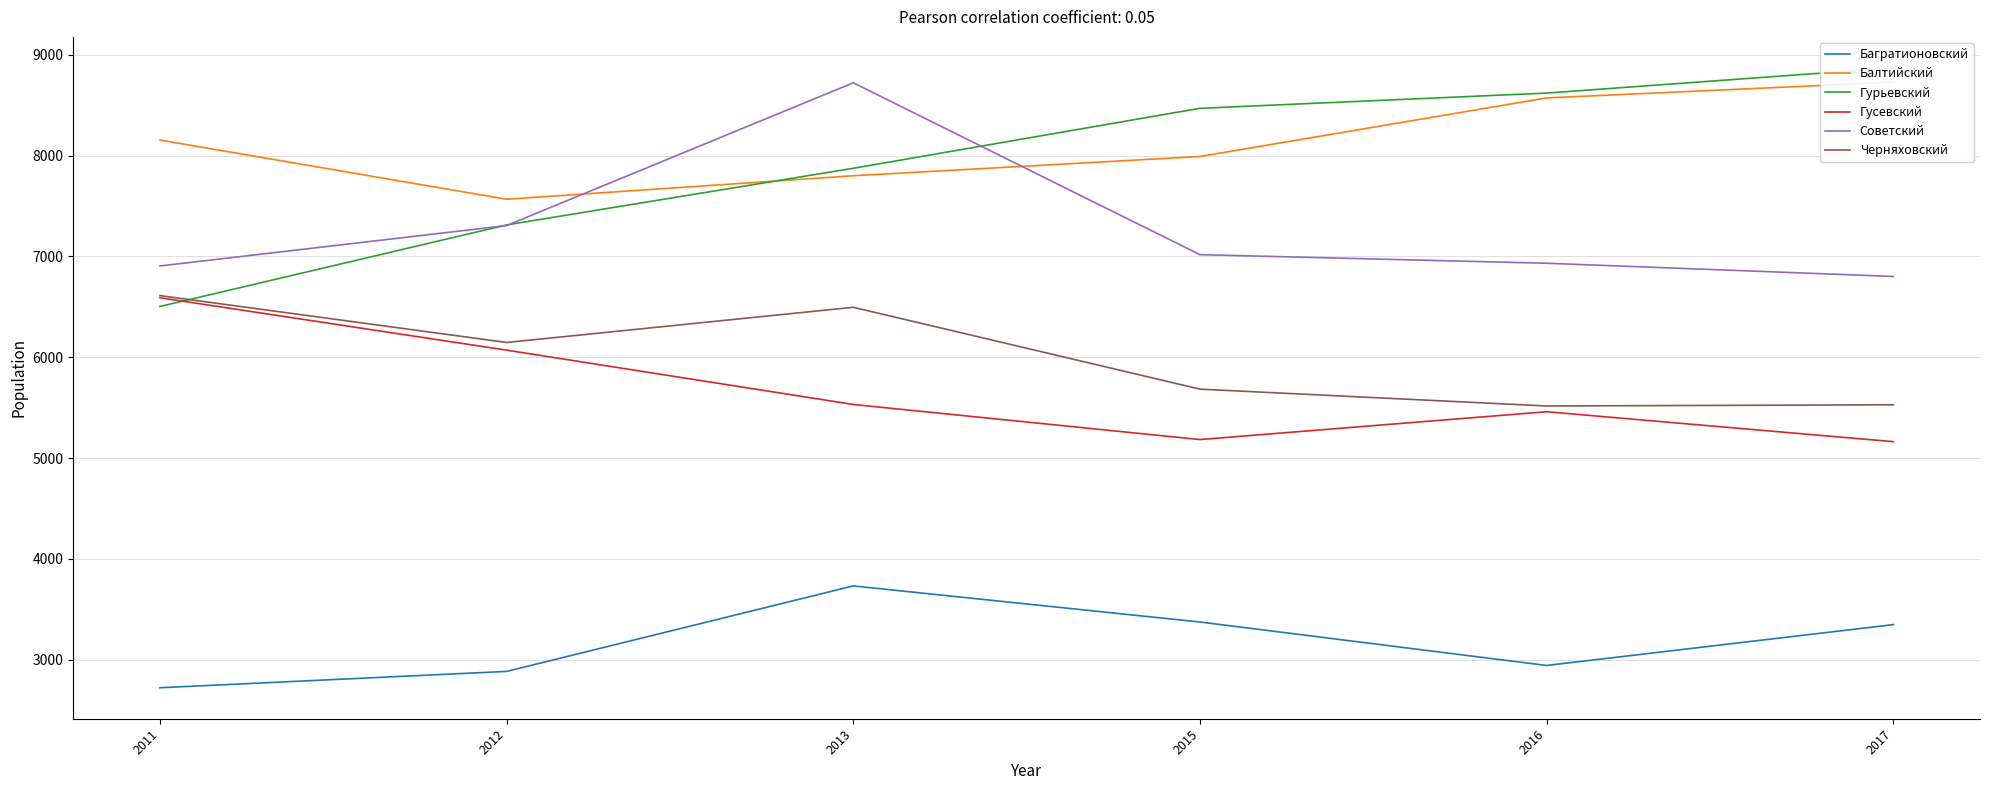

How many lines are shown in the chart?

6